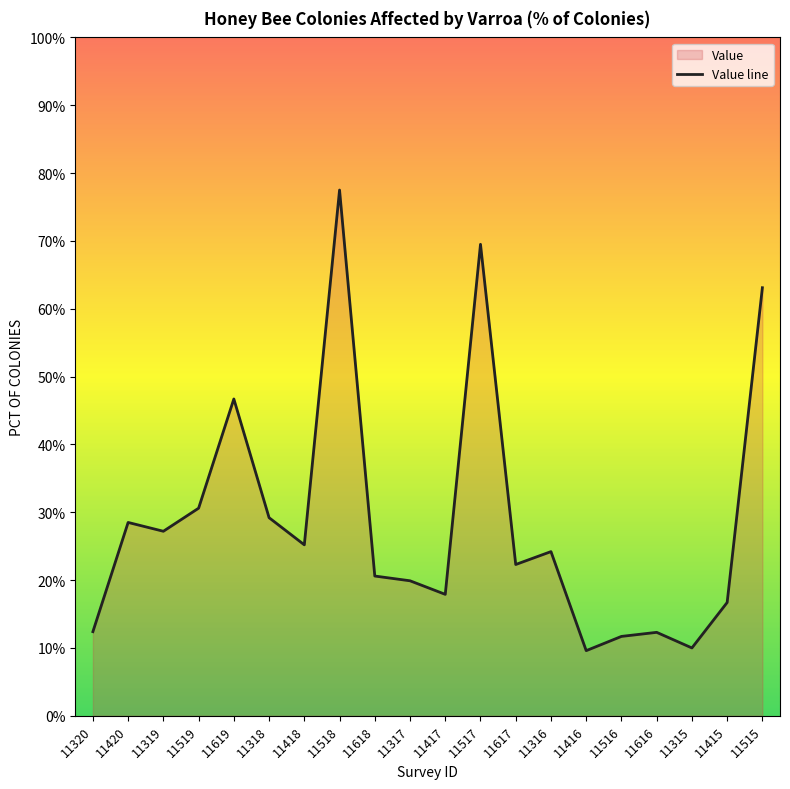

What is the difference between the maximum and minimum values?

67.9